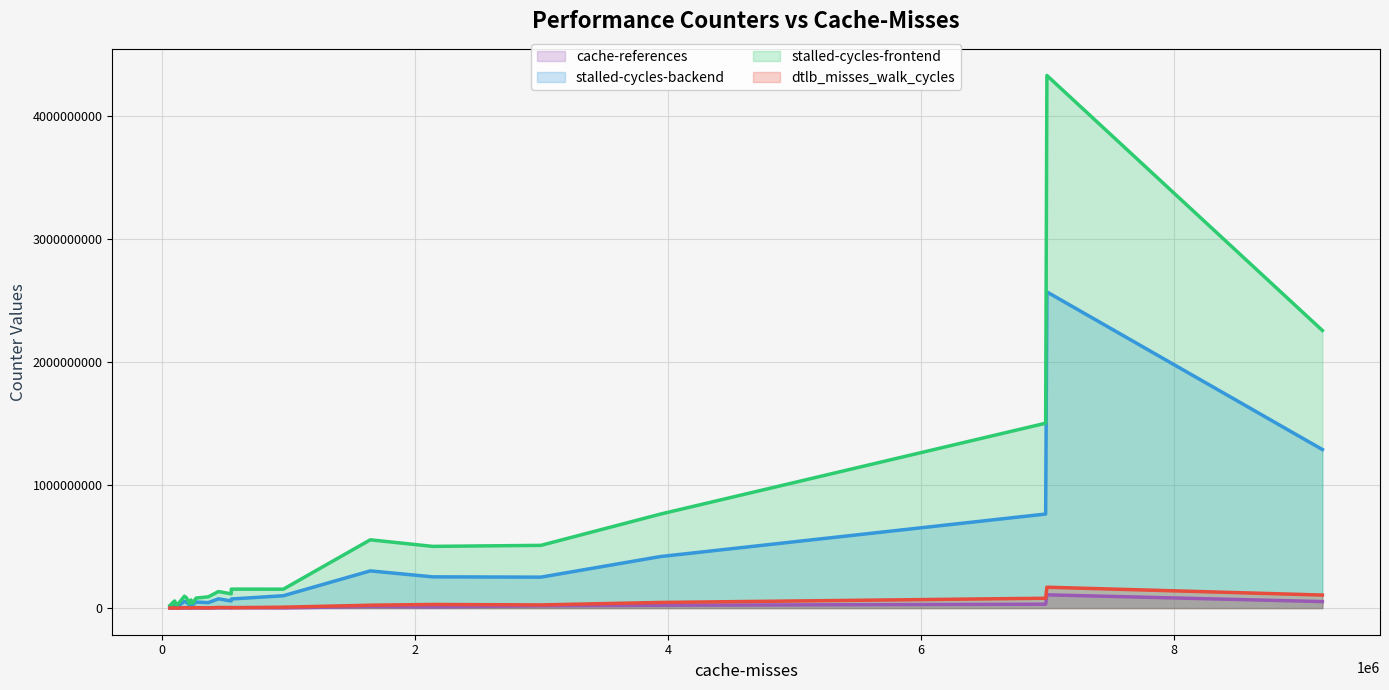

What is the average value of the cache-references (line) series?

9634324